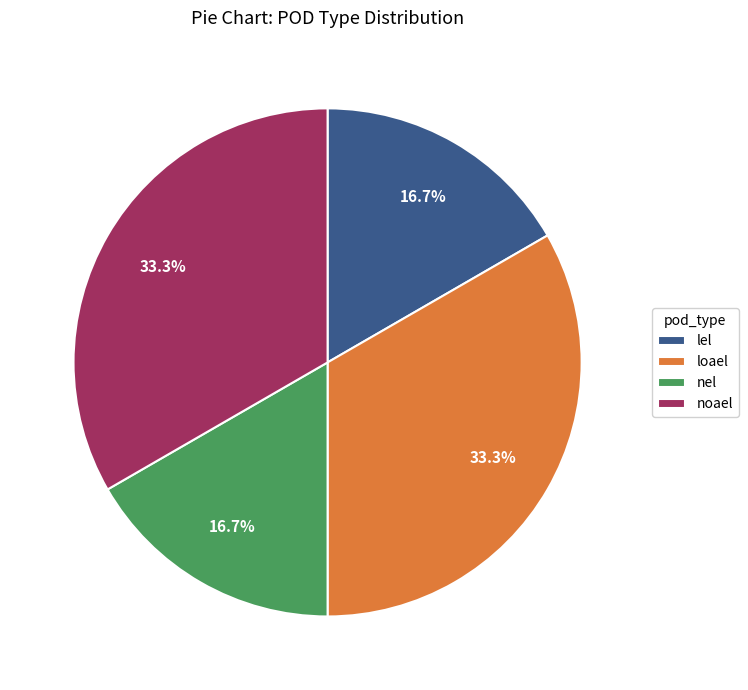

What percentage do loael and lel together represent?

50.0%